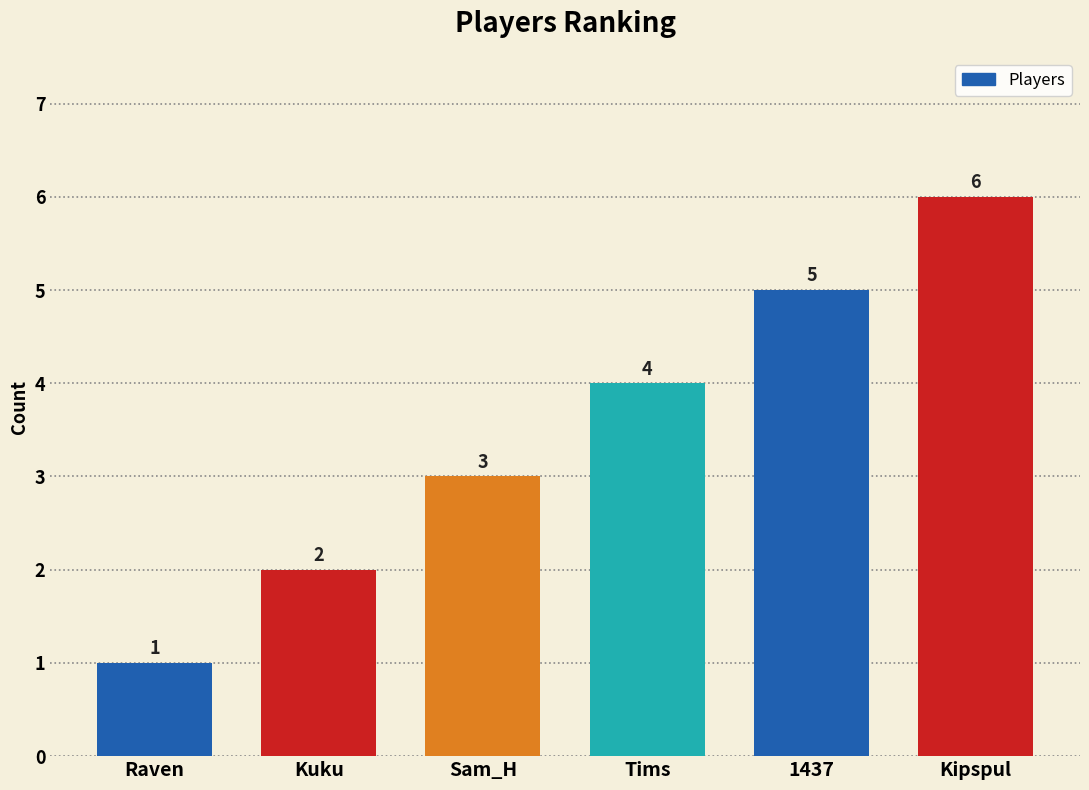

Reading left to right, what are all the values shown in this chart?

1	2	3	4	5	6